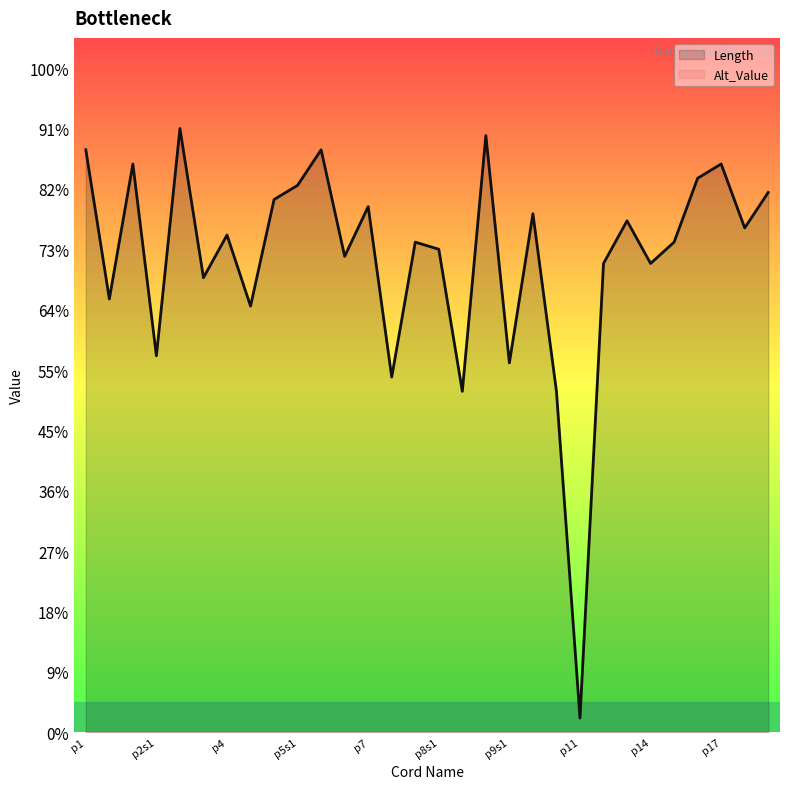

What are all the series names shown in the legend?

Length, Alt_Value